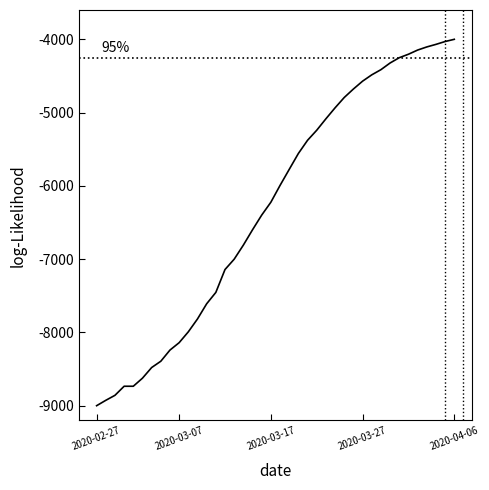

What is the difference between the maximum and minimum values?

5000.0